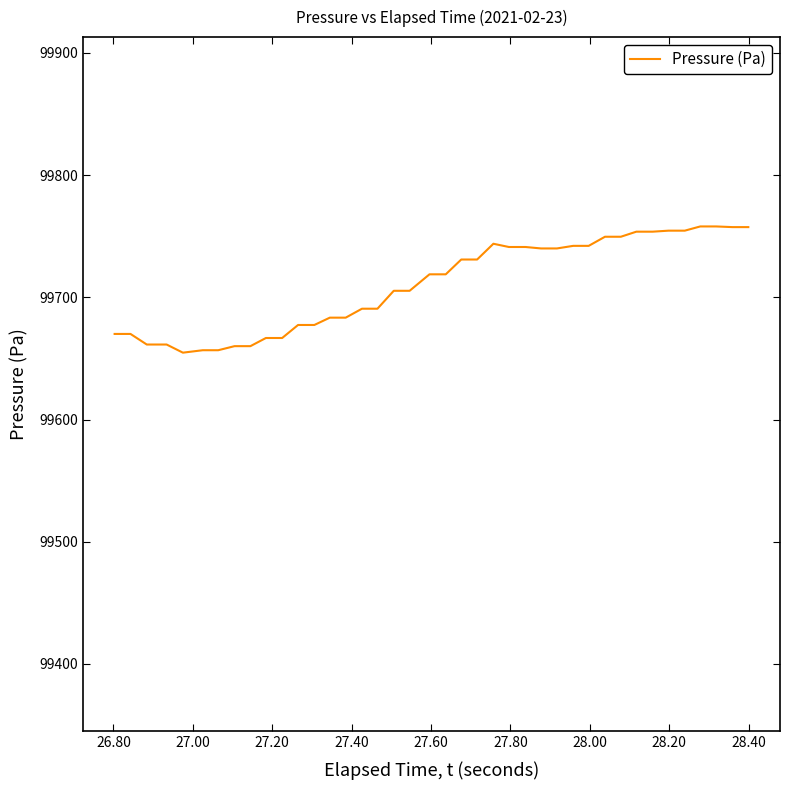

What is the maximum value shown in the chart?

99758.0